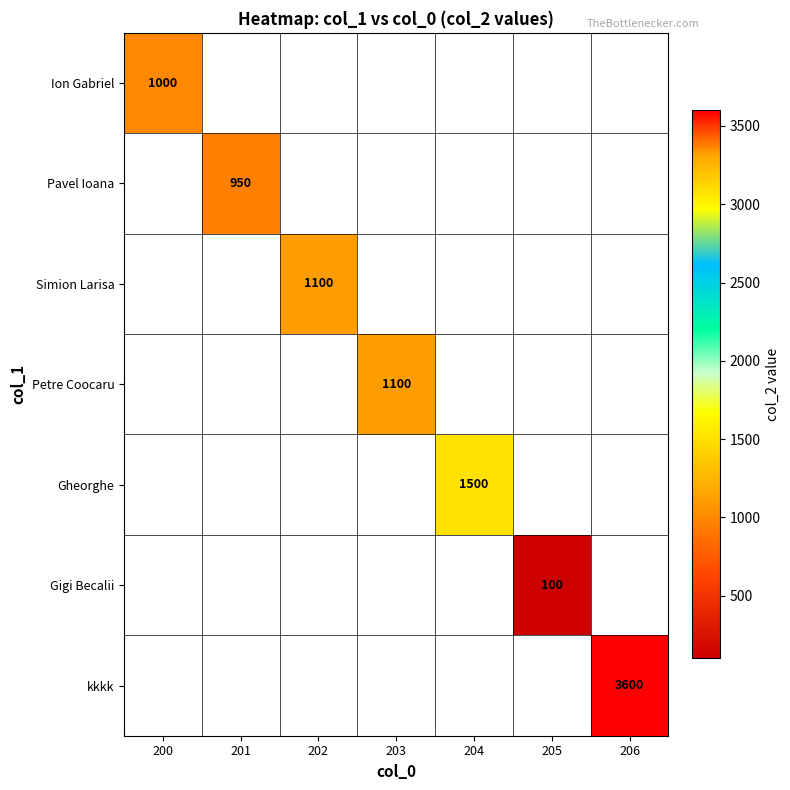

The Gigi Becalii series shows 149 at 205. True or false?

False